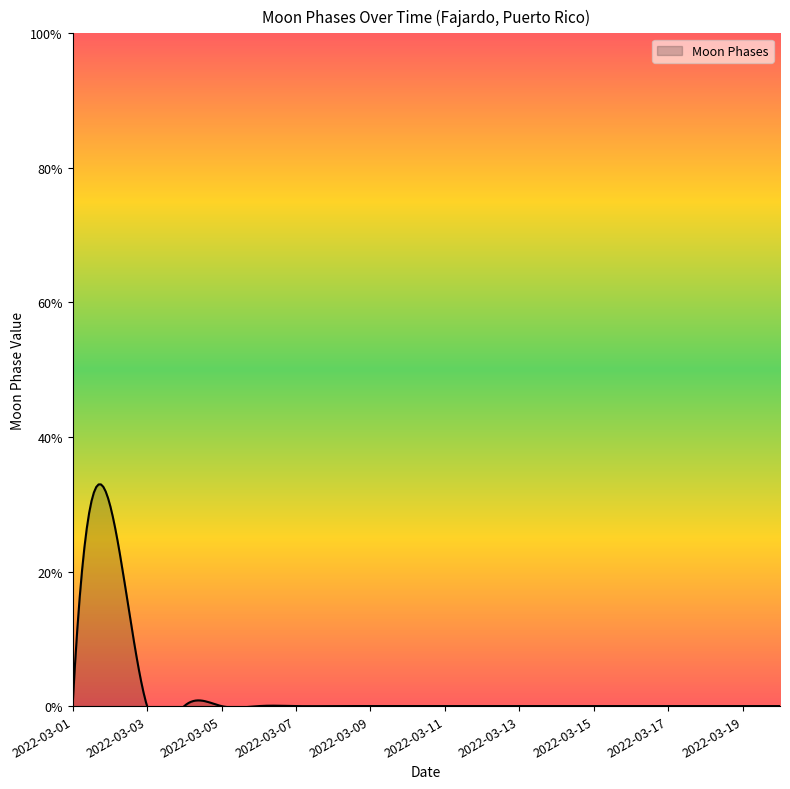

How many values are between 0 and 1?

19